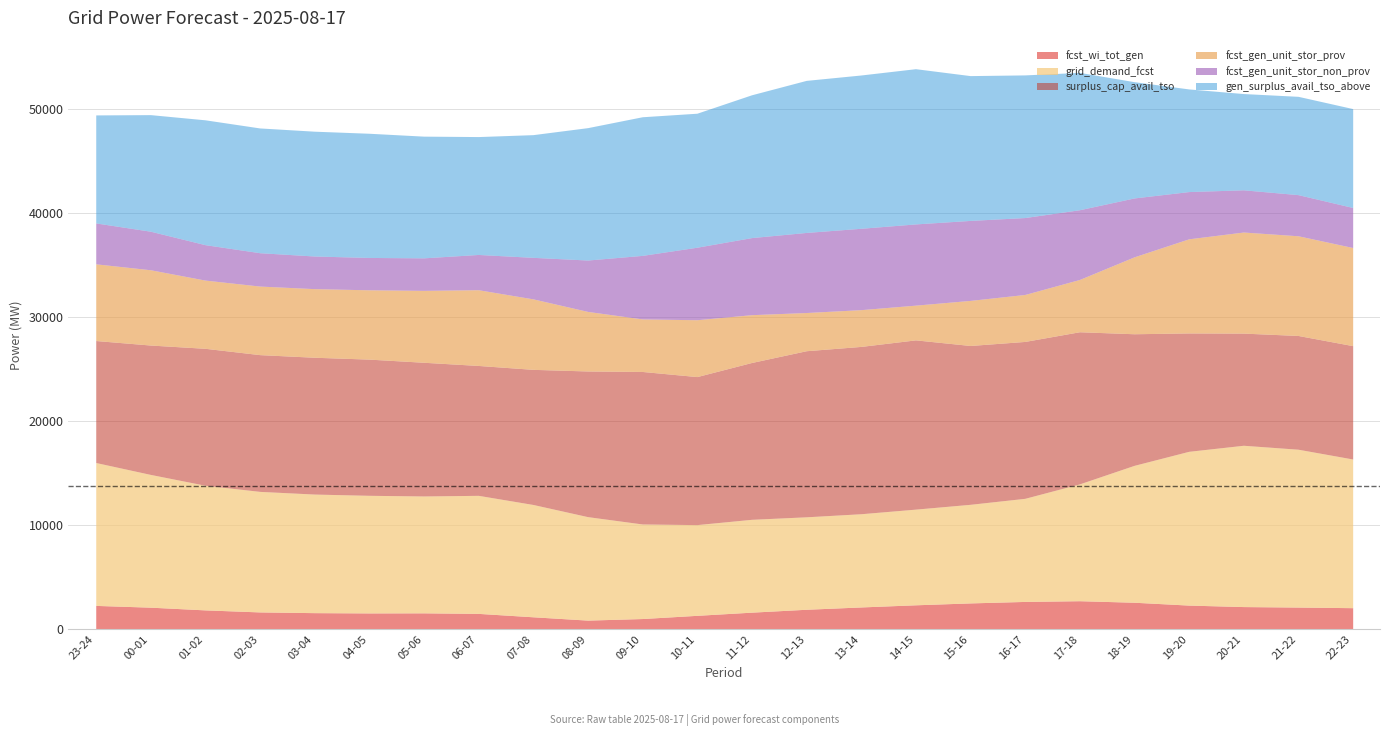

Which label corresponds to the smallest value in the chart?

08-09